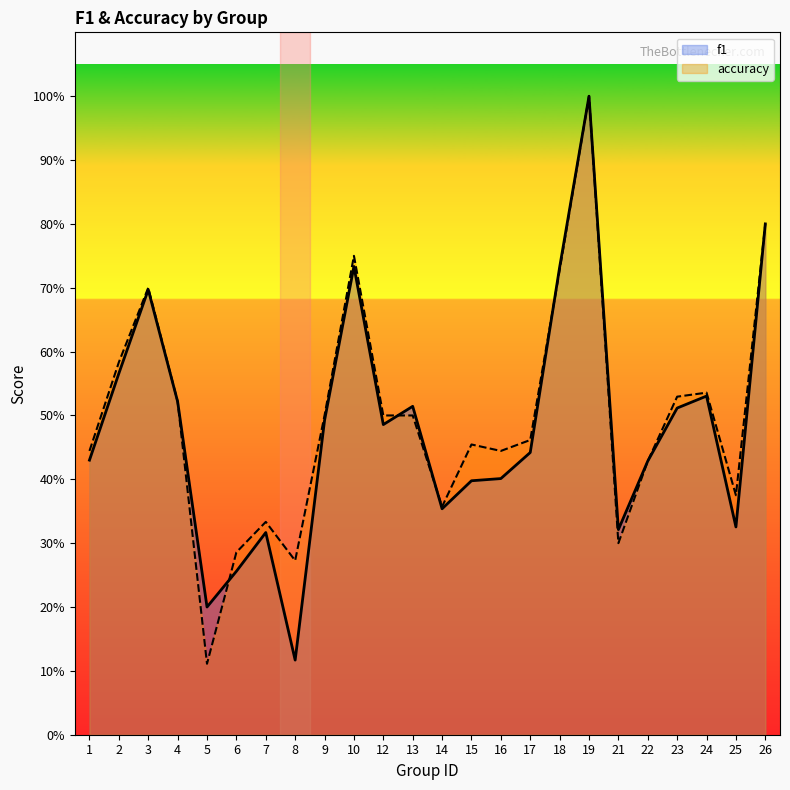

What is the average value of the f1 series?

0.5